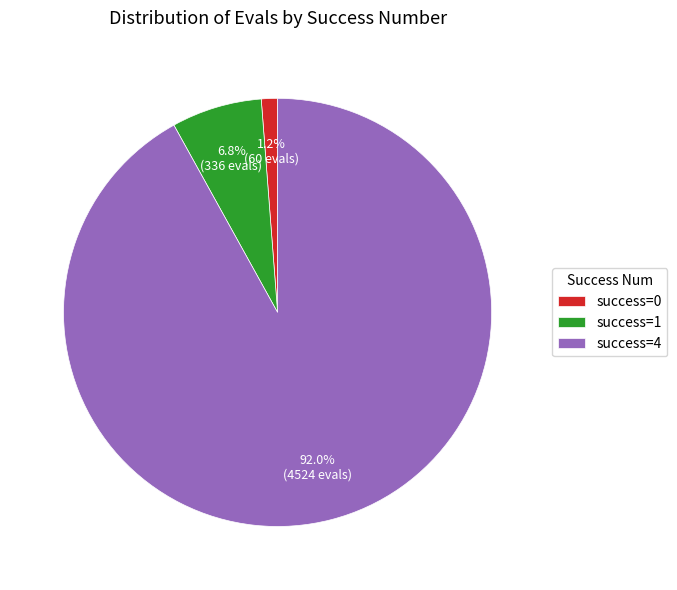

Combined, do success=0 and success=4 account for over 50%?

Yes